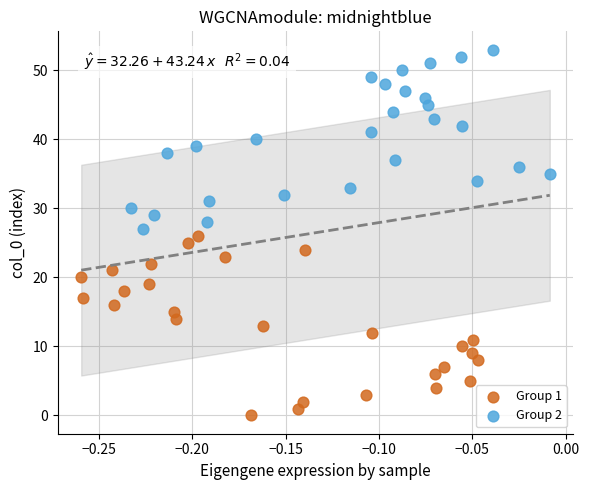

Which series contains the highest Y value?

Group 2